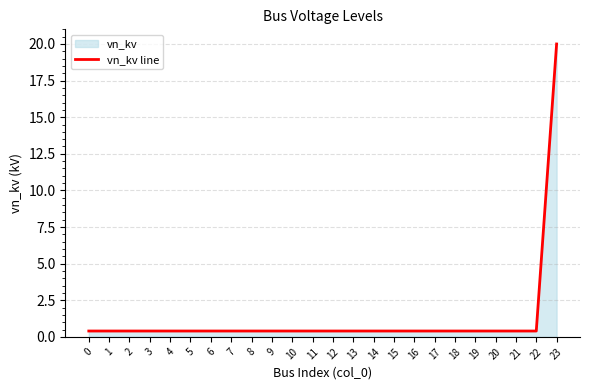

What is the greatest value displayed?

20.0